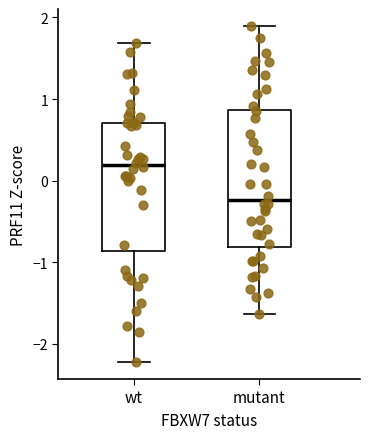

Comparing the boxes themselves (not the whiskers), which one is the tallest?

mutant